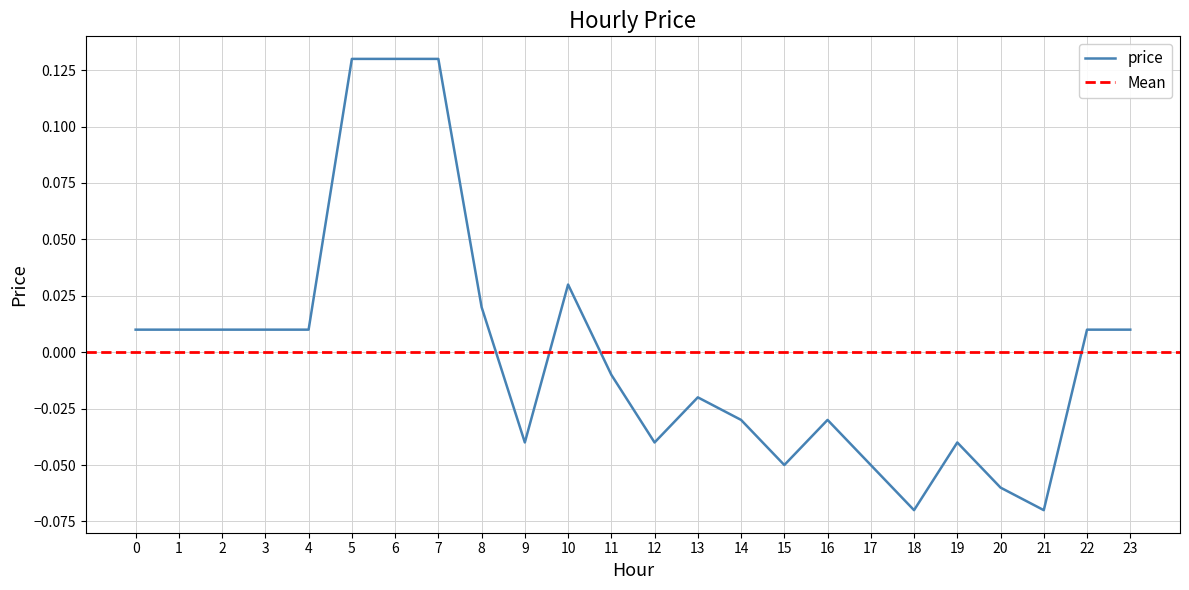

What is the difference between the maximum and second lowest values?

0.2